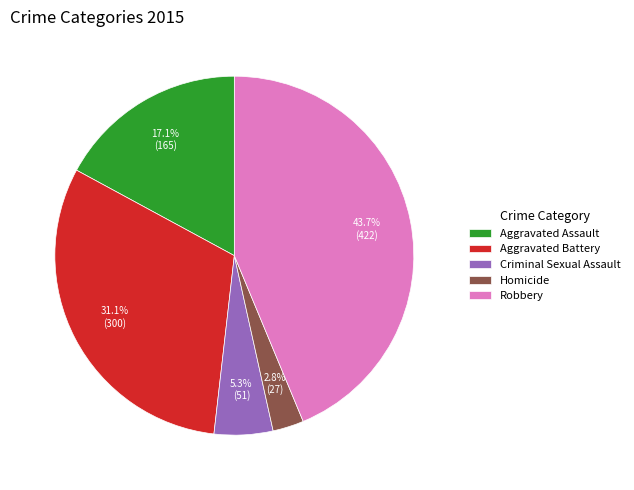

What percentage do Aggravated Assault and Homicide together represent?

19.9%